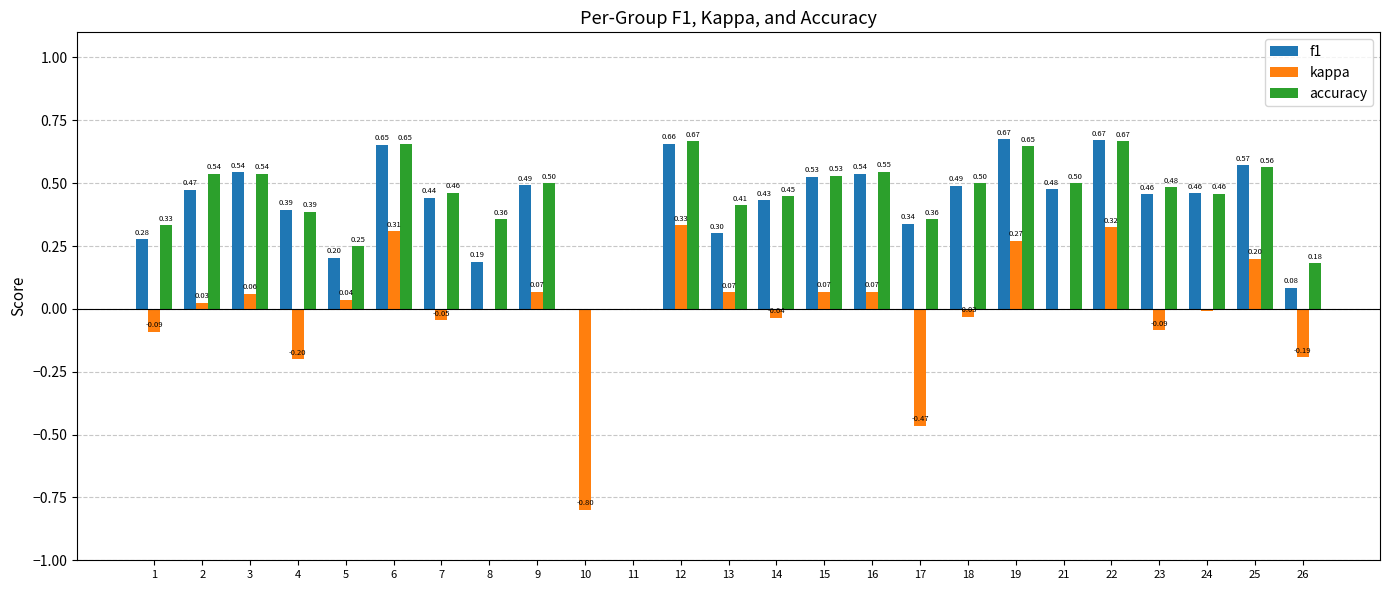

Which series has the largest range (max minus min)?

kappa